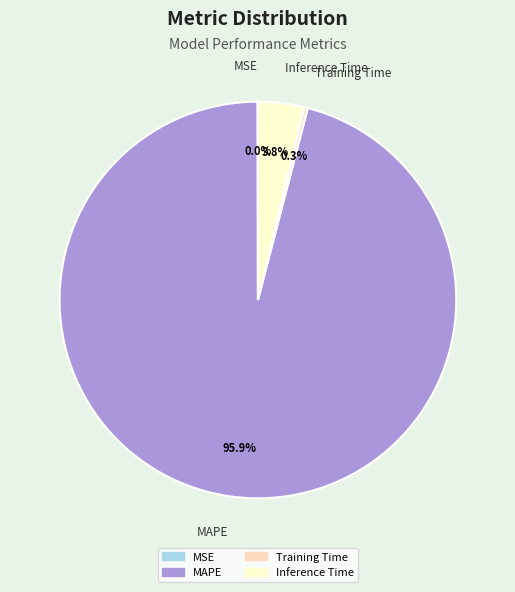

Which slice is the largest?

MAPE